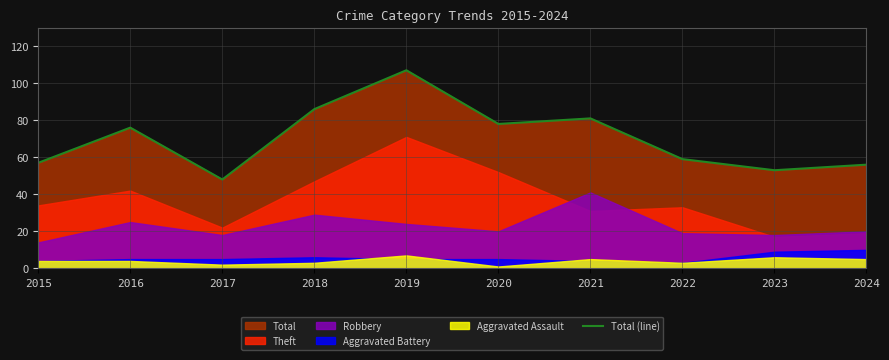

Reading left to right, list all the values displayed in this chart.

57	76	48	86	107	78	81	59	53	56